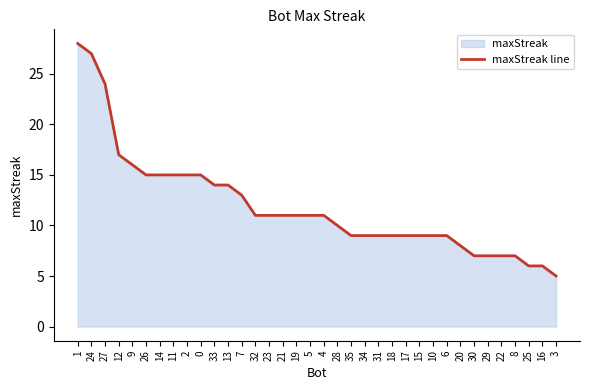

What is the label of the 1st point from the left?

1